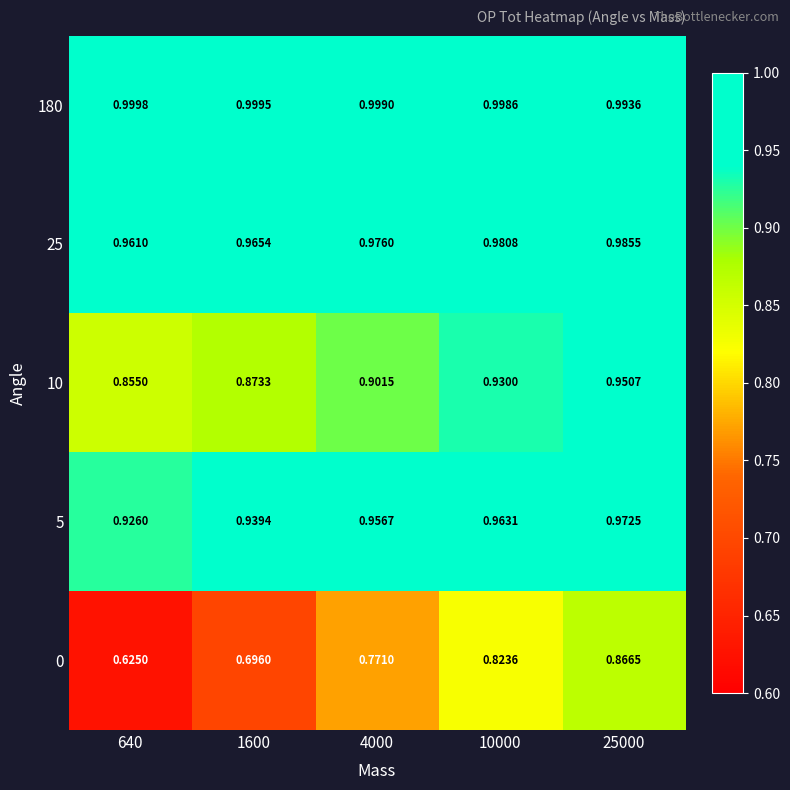

Is the value of 5 at 4000 greater than the value of 180 at 25000?

No